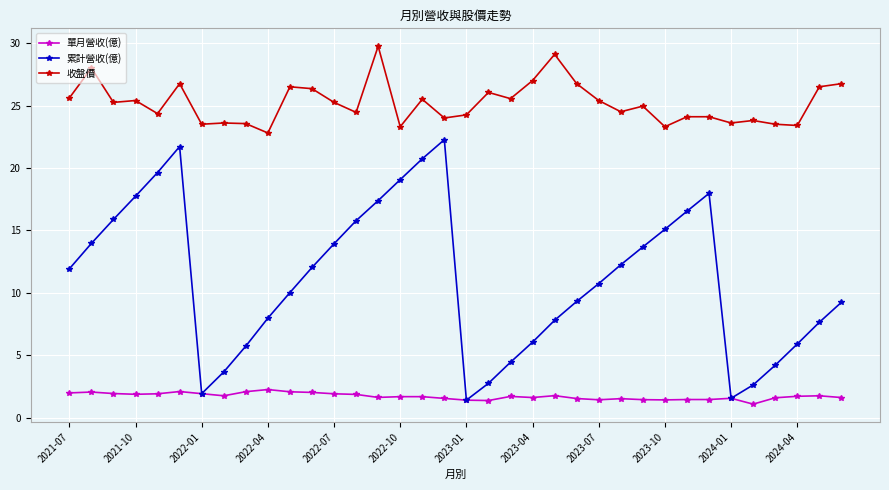

Rank the series by their average value, from lowest to highest.

單月營收(億), 累計營收(億), 收盤價